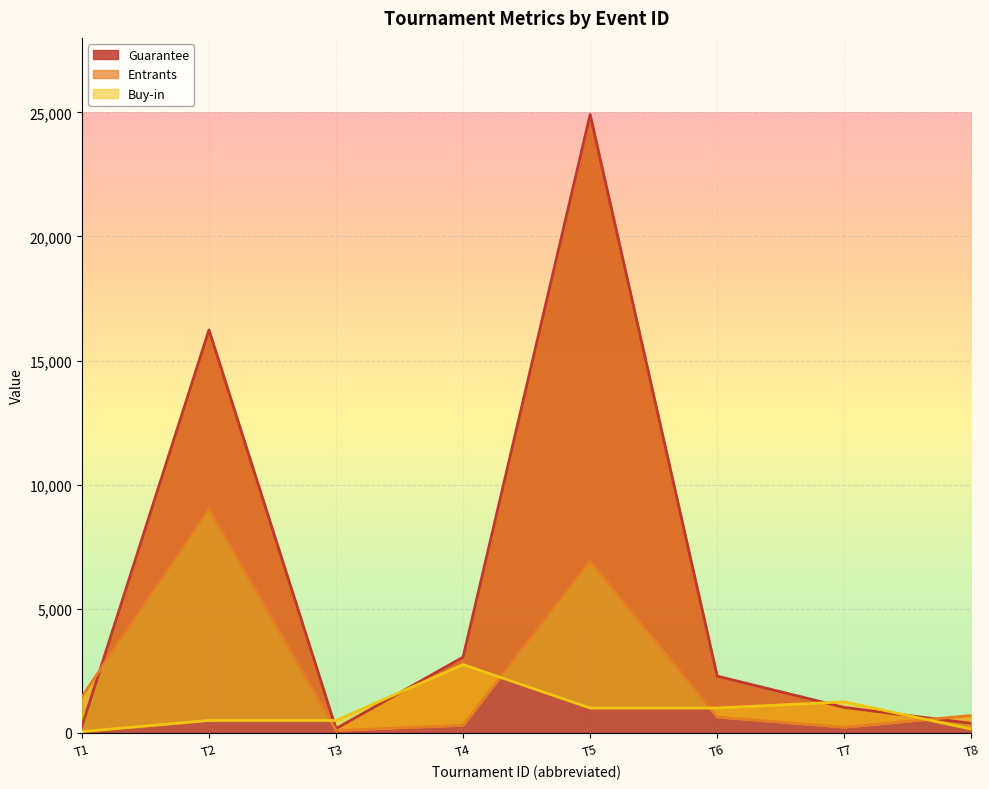

At which label is Guarantee closest to 12541?

T2